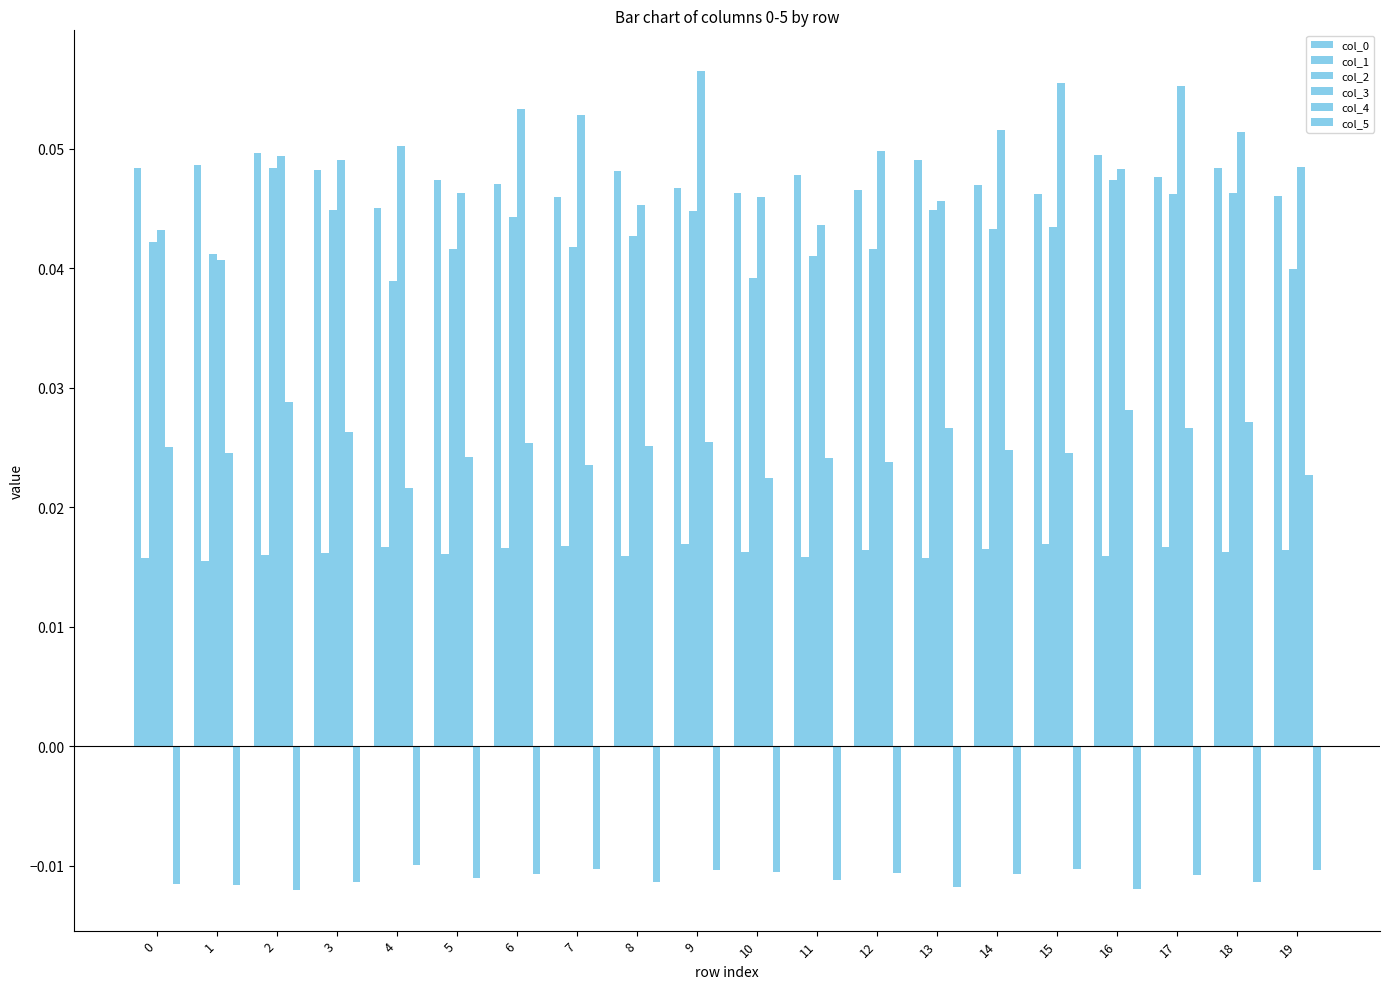

Reading right to left, list all the values displayed in this chart.

col_0: 0.0	0.0	0.0	0.0	0.0	0.0	0.0	0.0	0.0	0.0	0.0	0.0	0.0	0.0	0.0	0.0	0.0	0.0	0.0	0.0
col_1: 0.0	0.0	0.0	0.0	0.0	0.0	0.0	0.0	0.0	0.0	0.0	0.0	0.0	0.0	0.0	0.0	0.0	0.0	0.0	0.0
col_2: 0.0	0.0	0.0	0.0	0.0	0.0	0.0	0.0	0.0	0.0	0.0	0.0	0.0	0.0	0.0	0.0	0.0	0.0	0.0	0.0
col_3: 0.0	0.1	0.1	0.0	0.1	0.1	0.0	0.0	0.0	0.0	0.1	0.0	0.1	0.1	0.0	0.1	0.0	0.0	0.0	0.0
col_4: 0.0	0.0	0.0	0.0	0.0	0.0	0.0	0.0	0.0	0.0	0.0	0.0	0.0	0.0	0.0	0.0	0.0	0.0	0.0	0.0
col_5: -0.0	-0.0	-0.0	-0.0	-0.0	-0.0	-0.0	-0.0	-0.0	-0.0	-0.0	-0.0	-0.0	-0.0	-0.0	-0.0	-0.0	-0.0	-0.0	-0.0